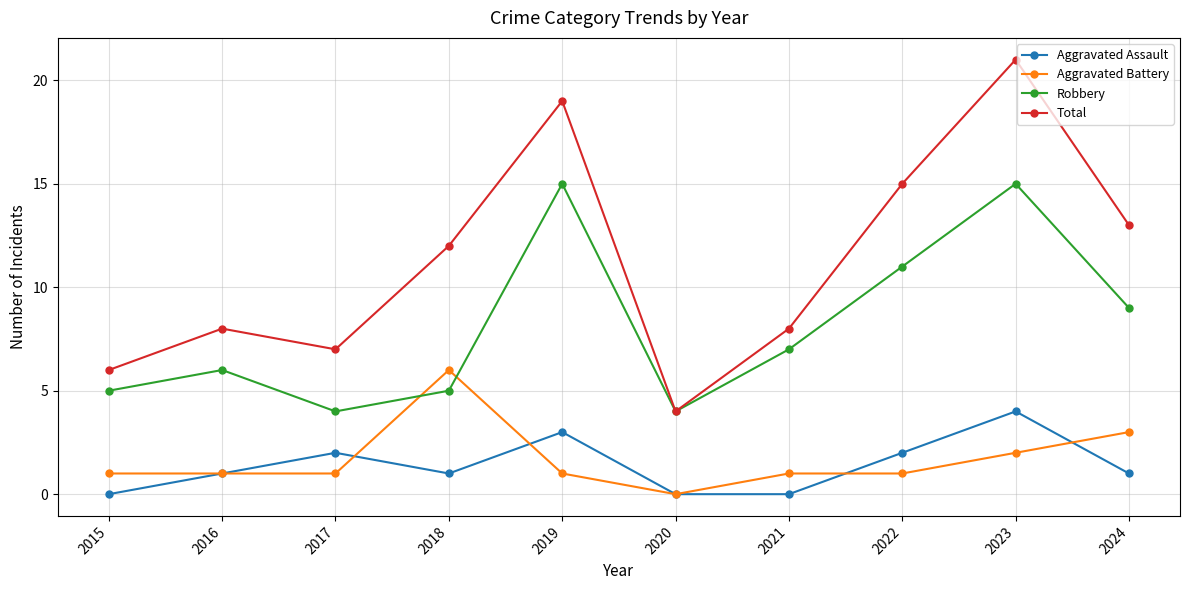

What are all the series names shown in the legend?

Aggravated Assault, Aggravated Battery, Robbery, Total